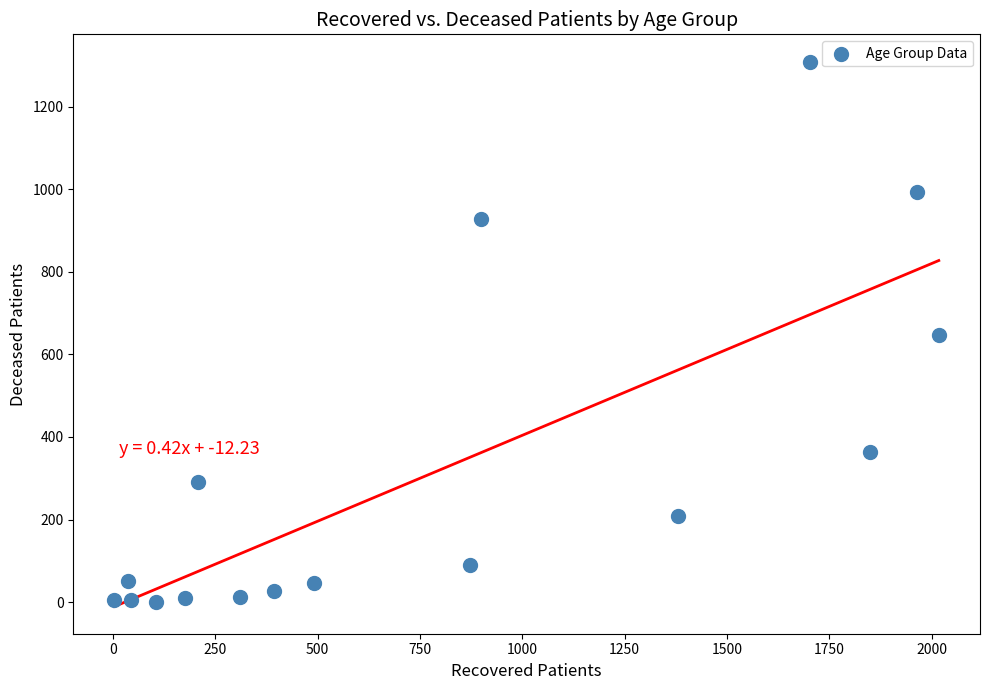

What is the range of Y values (max minus min)?

1309